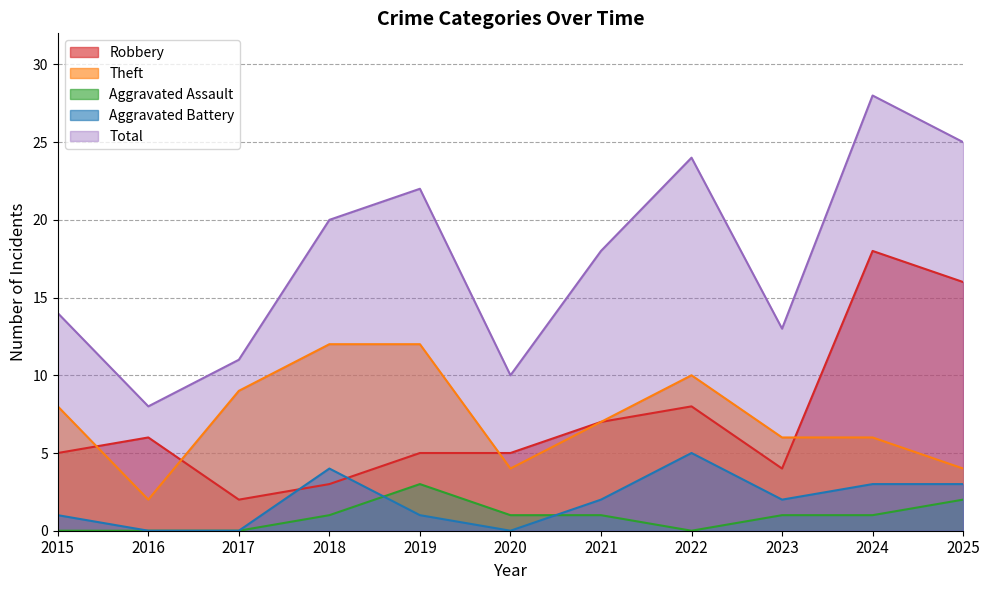

How many categories are shown in the chart?

11